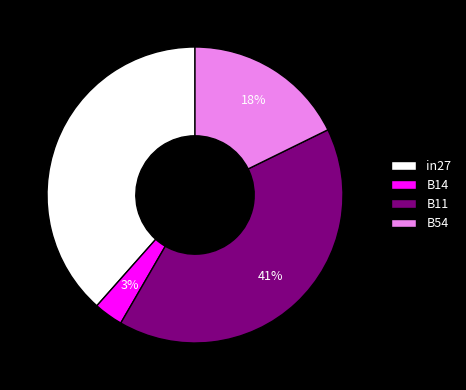

Combined, do B54 and B14 account for over 50%?

No